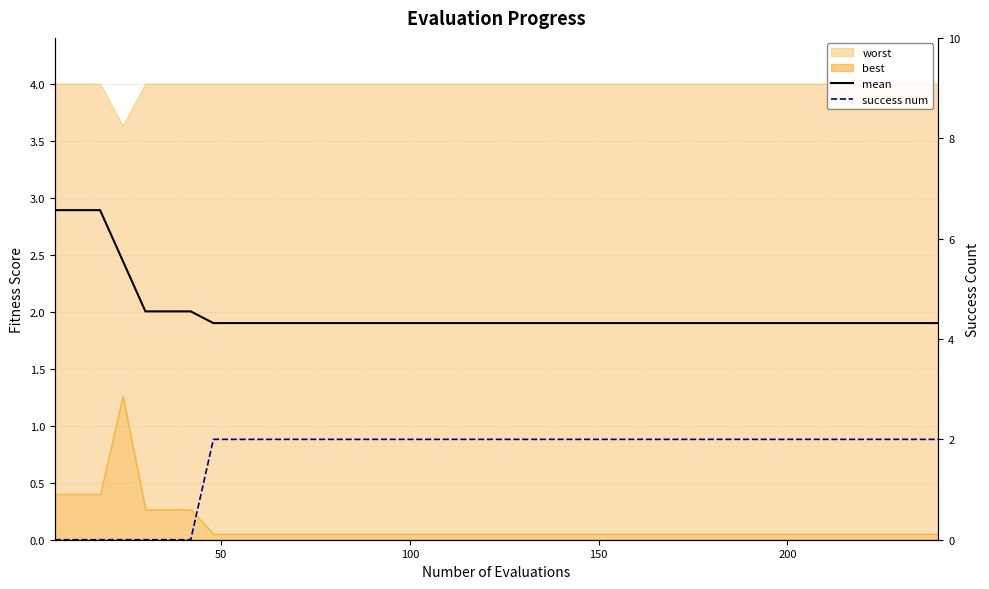

Does the chart display data point markers on the line(s)?

No